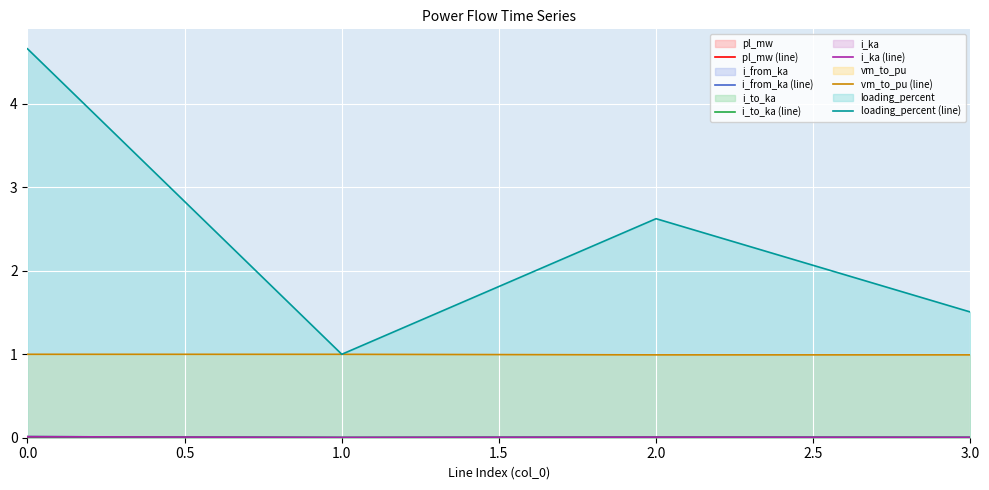

The value of vm_to_pu (line) at 3.0 is 1.3. True or false?

False